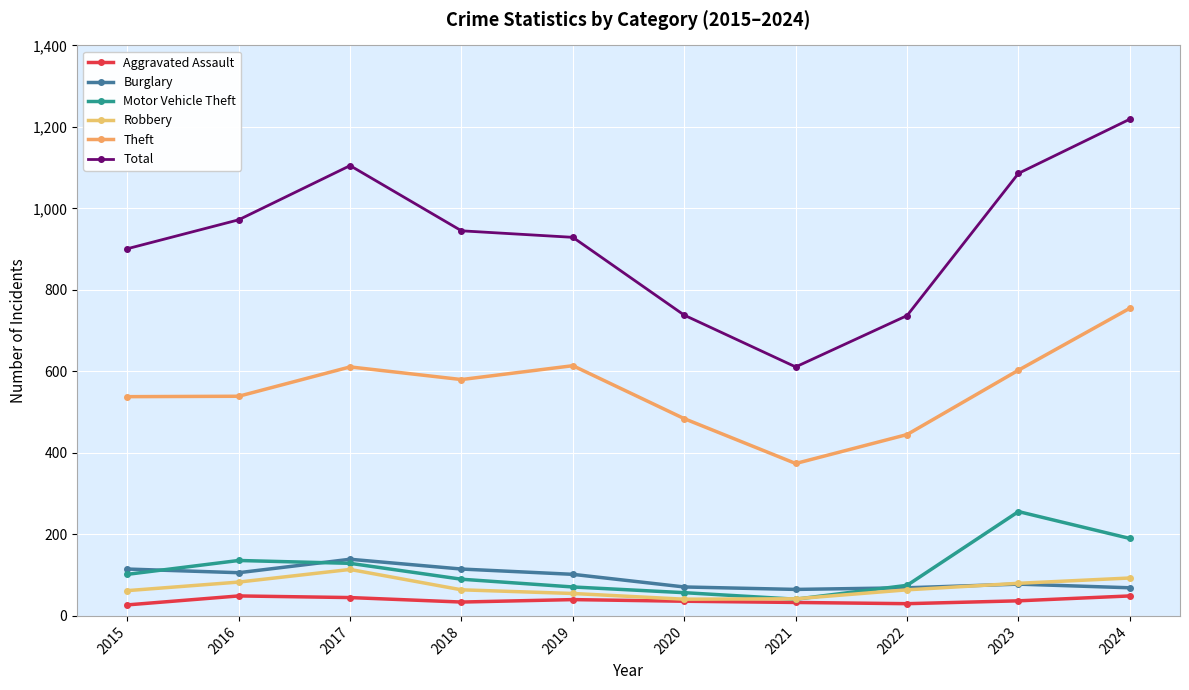

What are all the series names shown in the legend?

Aggravated Assault, Burglary, Motor Vehicle Theft, Robbery, Theft, Total